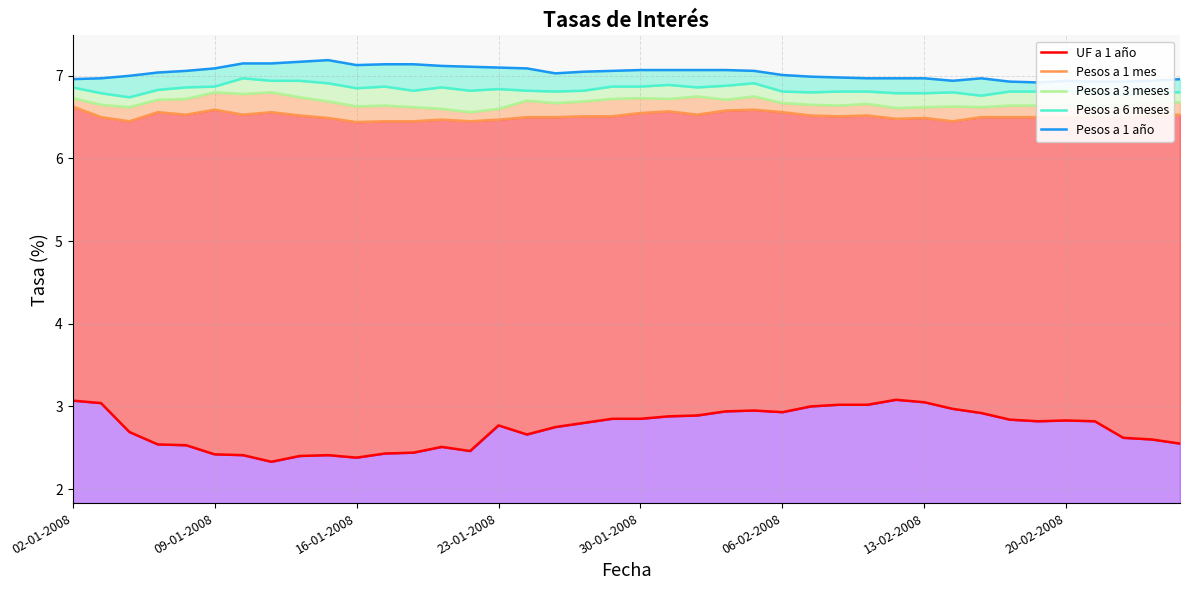

What is the difference between the second highest and second lowest values in the UF a 1 año series?

0.7